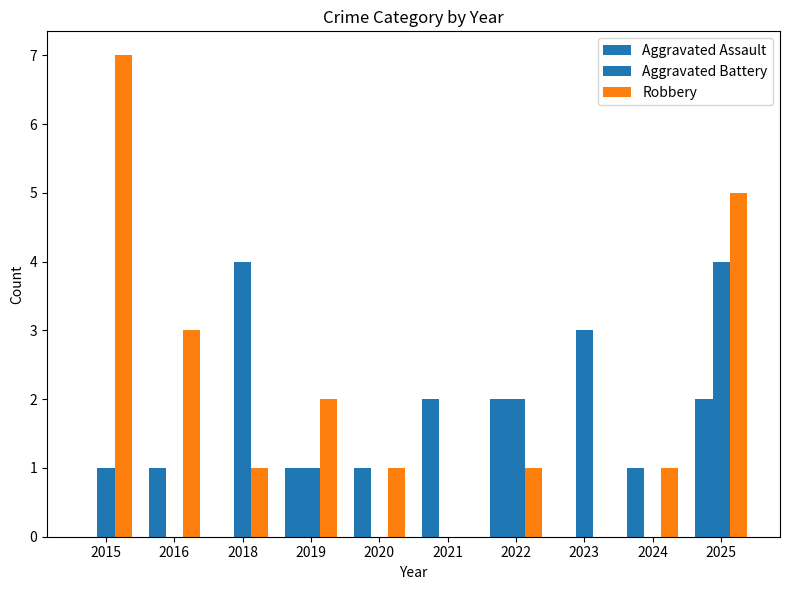

Are the bars grouped side by side (vs. stacked)?

Yes